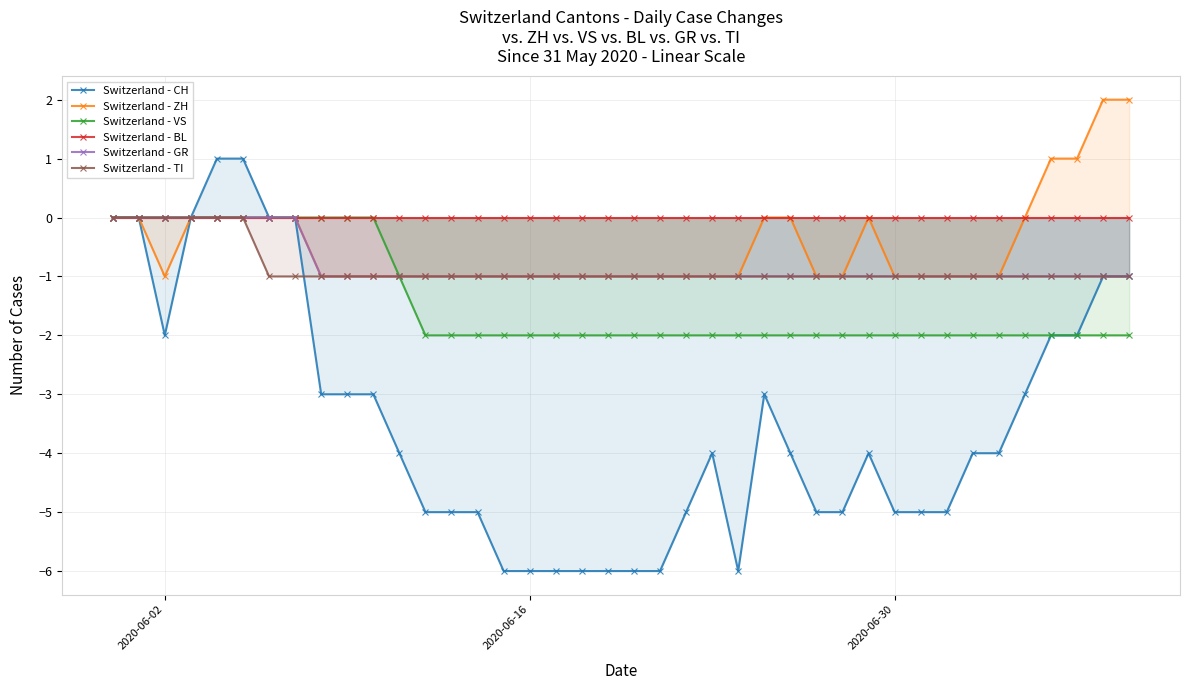

True or false: Switzerland - ZH and Switzerland - CH intersect in this chart.

False